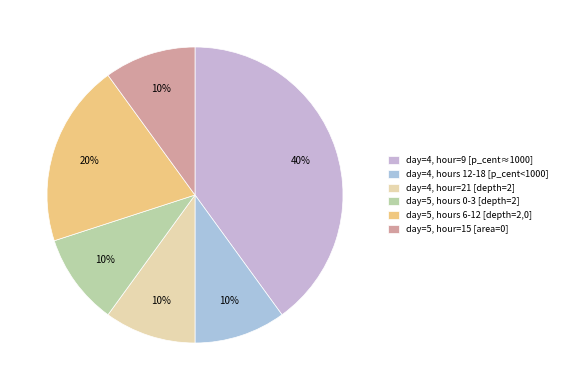

How many slices are in this pie chart?

6